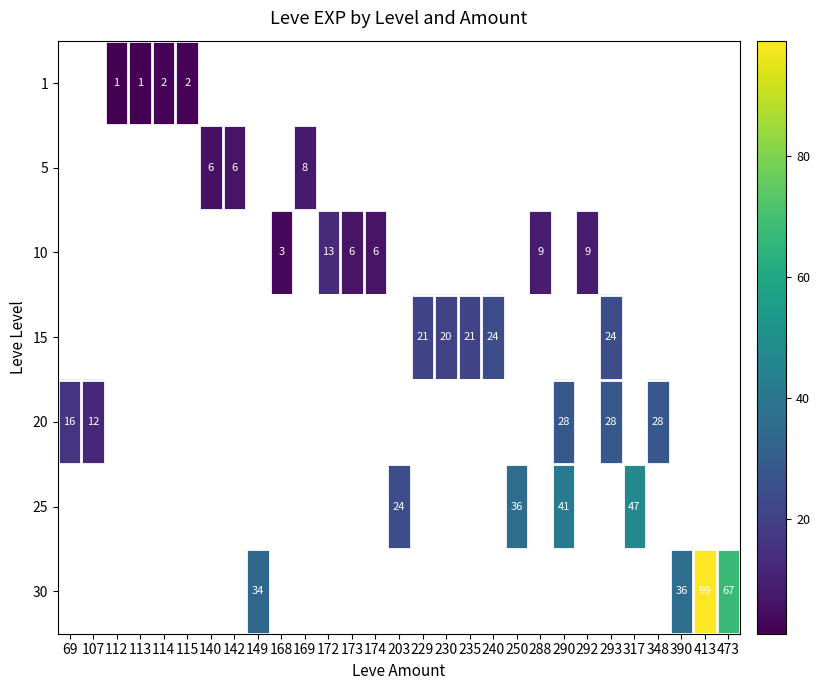

The 10 series shows 4 at 288. True or false?

False